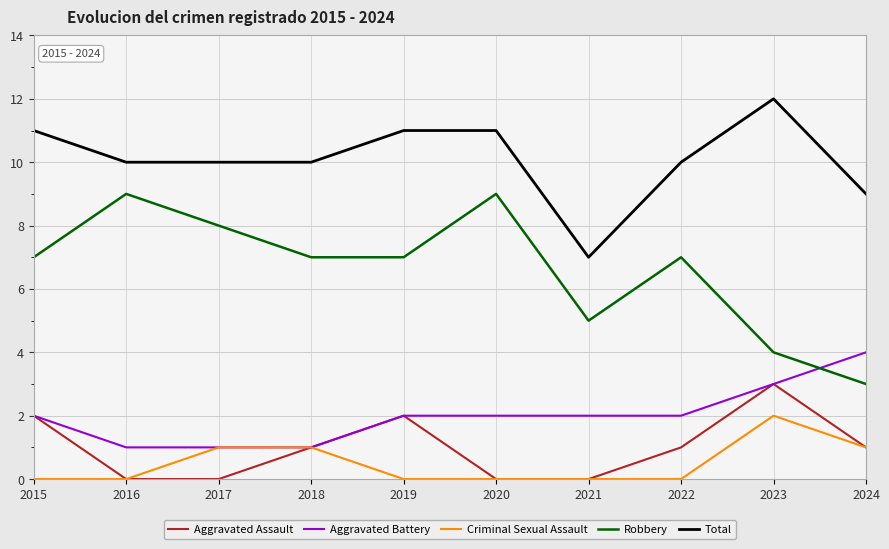

At which category is the sum across all series the highest?

2023